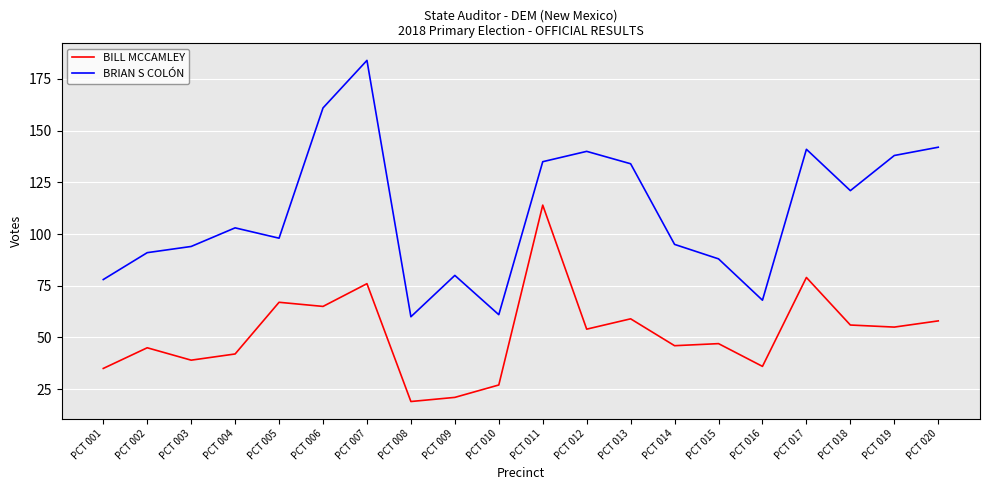

True or false: BILL MCCAMLEY and BRIAN S COLÓN cross at least once.

False